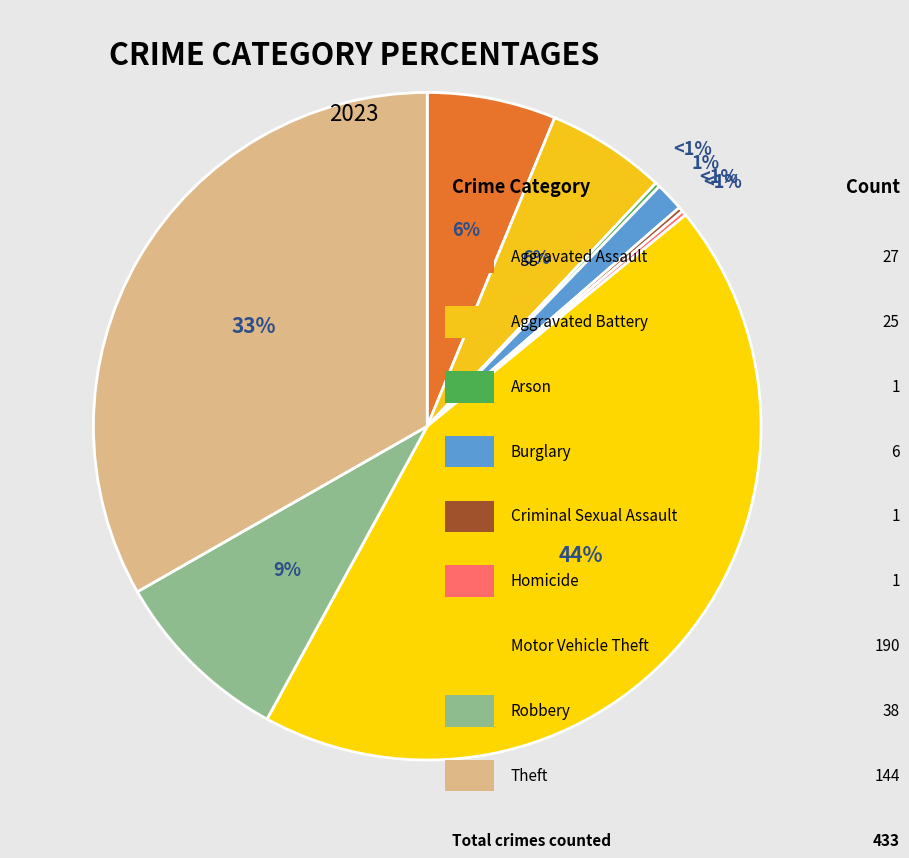

True or false: Aggravated Battery accounts for 15% of the total.

False